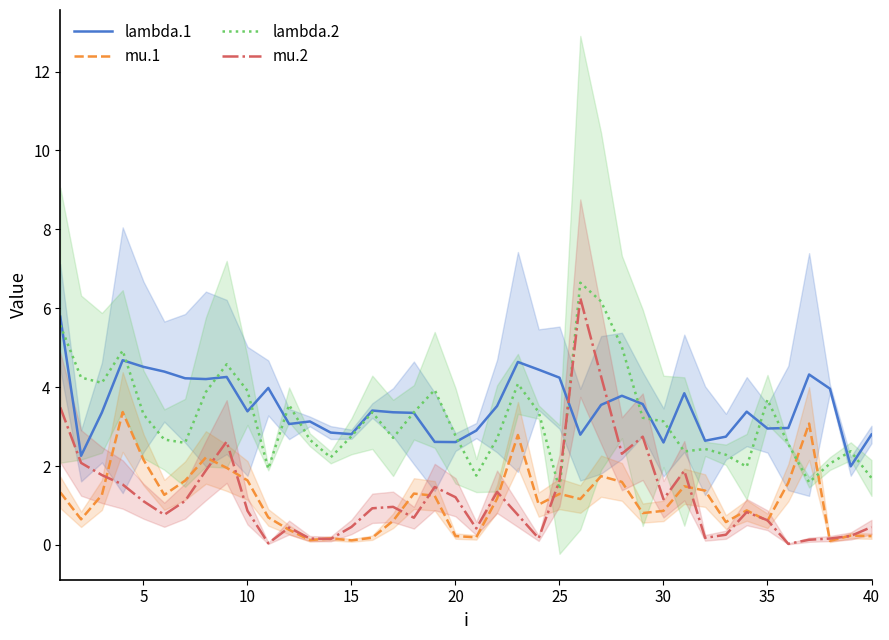

What is the maximum value for lambda.1?

5.8